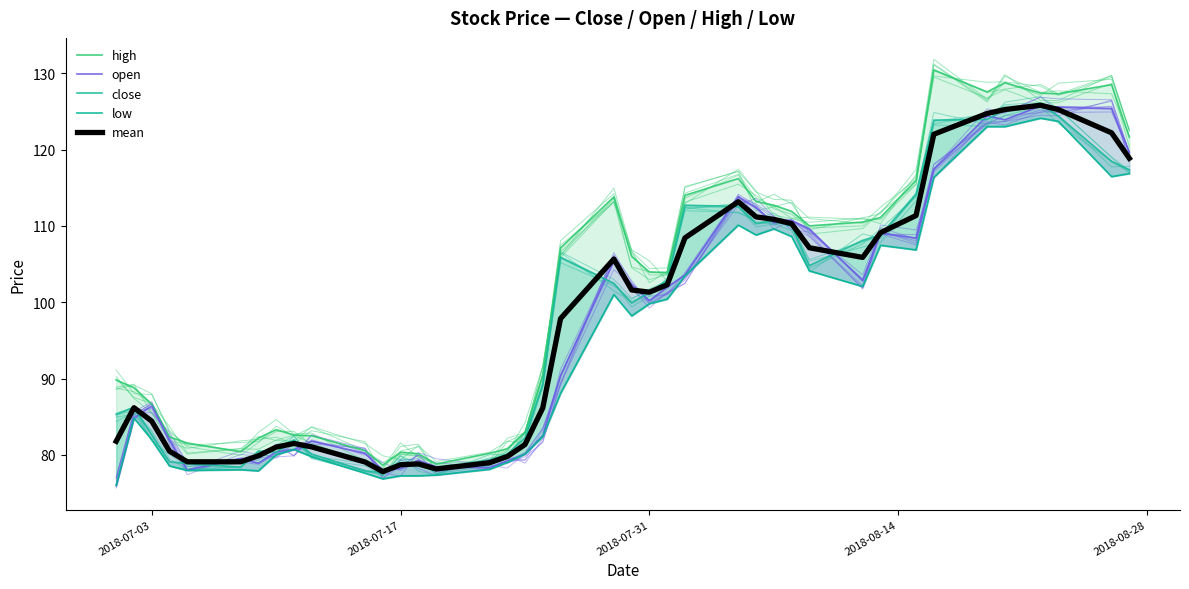

What is the value of the low point at the 9th from the left?

80.7